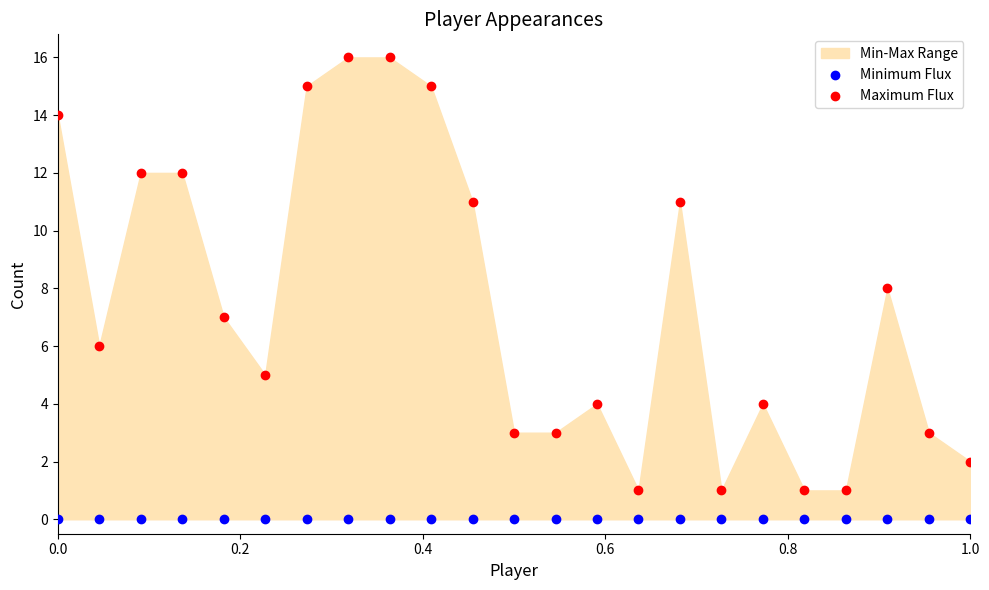

Which series contains the lowest Y value?

Minimum Flux